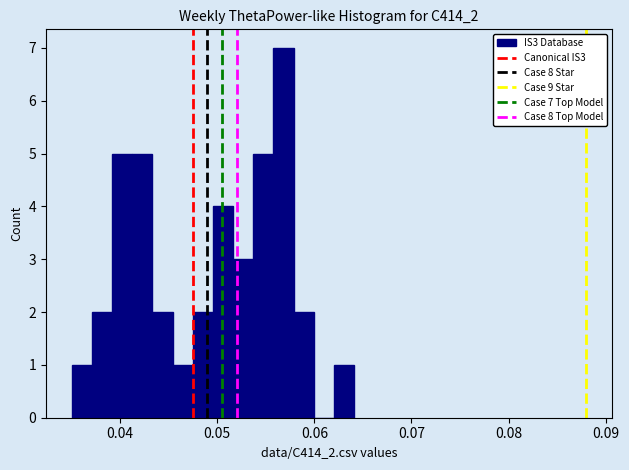

Read against the x-axis, roughly where is the centre of the tallest bar?

0.057